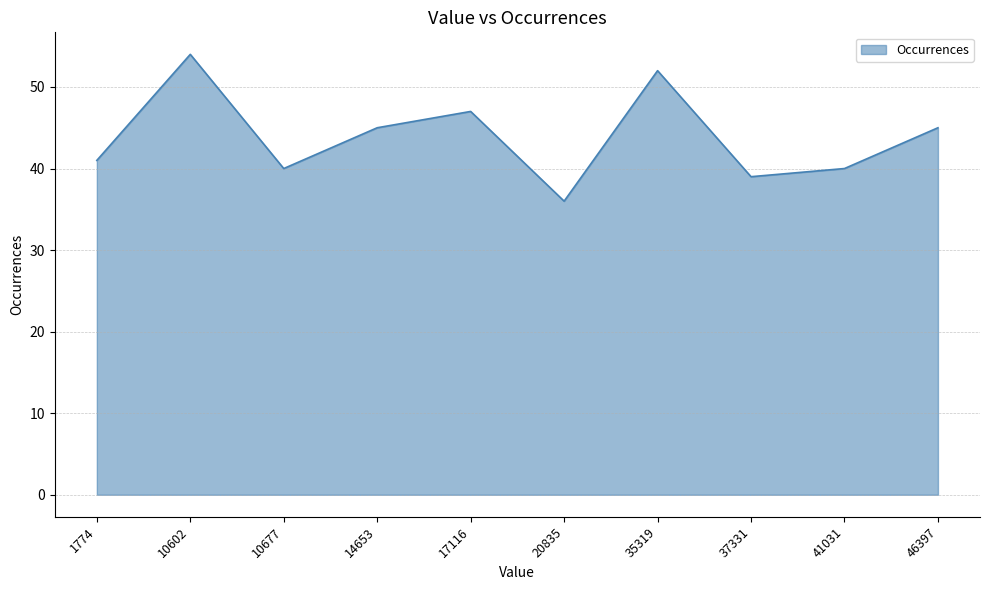

What is the change in value from 10602 to 37331?

-15